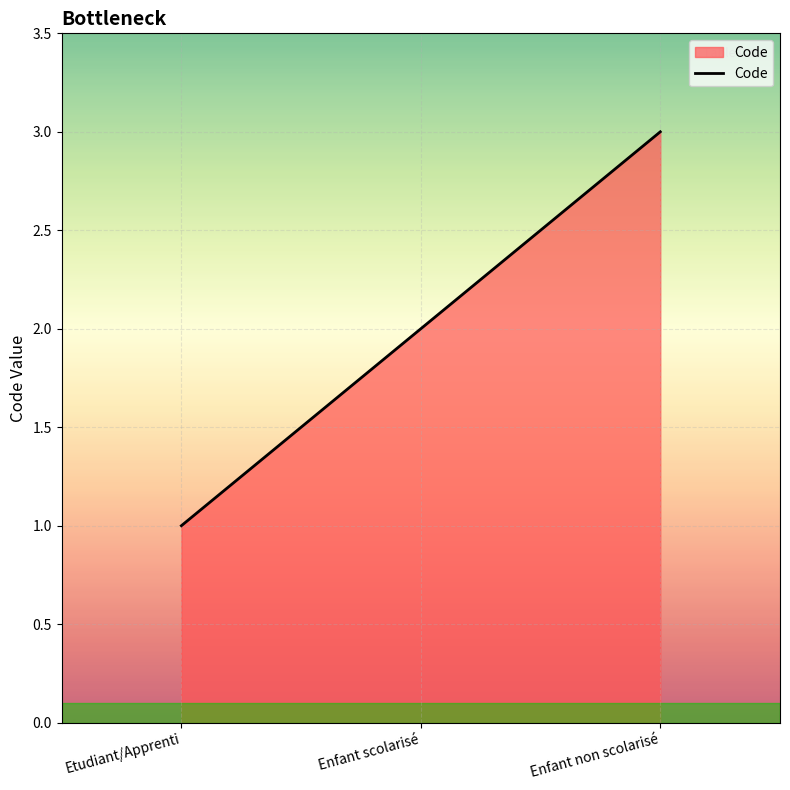

Rank the categories by value from highest to lowest.

Enfant non scolarisé, Enfant scolarisé, Etudiant/Apprenti